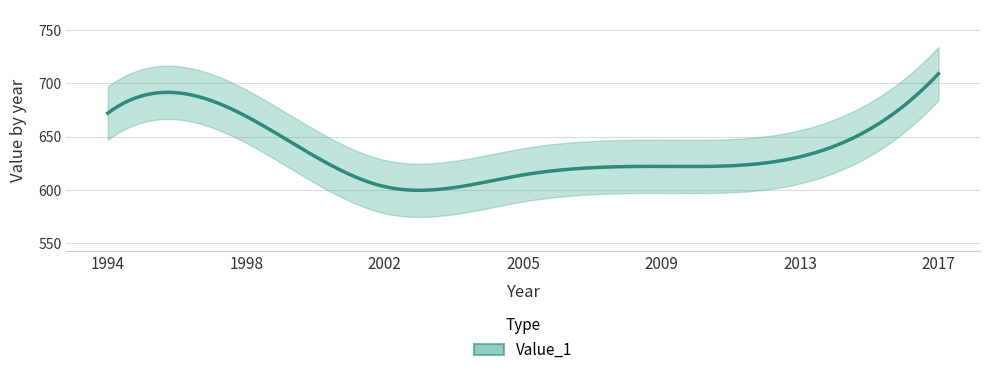

True or false: the data shows 622 at 2009.

True